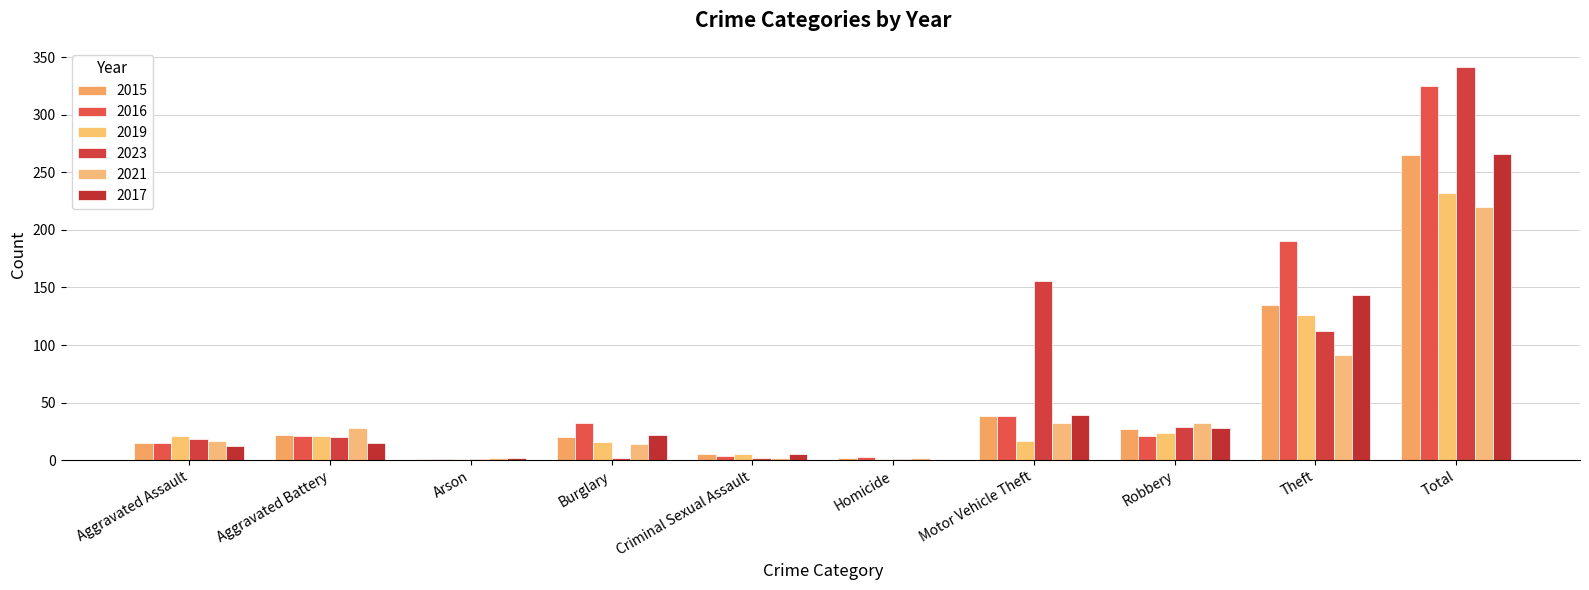

What is the label of the 7th bar from the left?

Motor Vehicle Theft